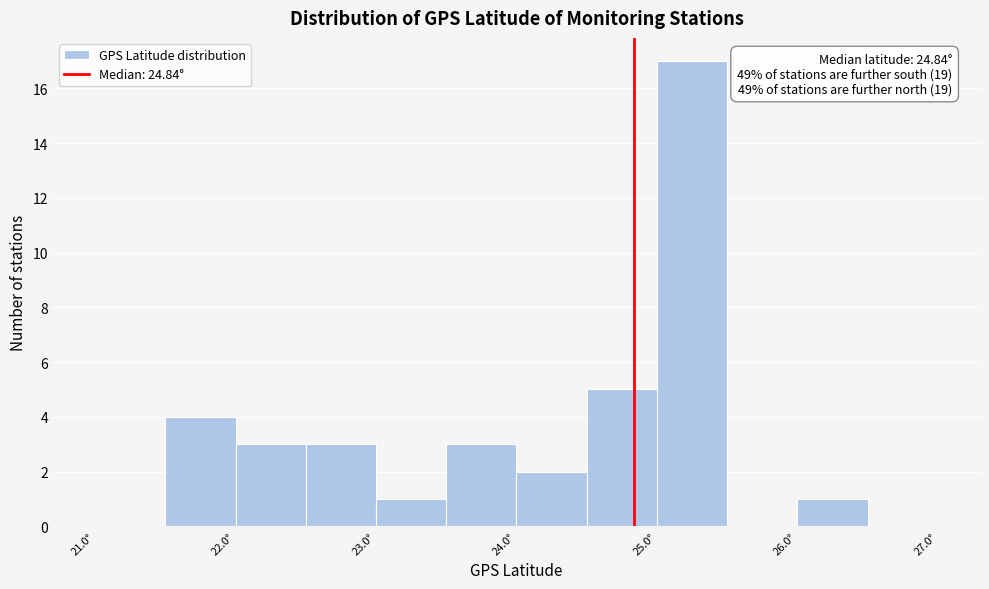

Which range on the x-axis has the tallest bar?

25.0 to 25.5